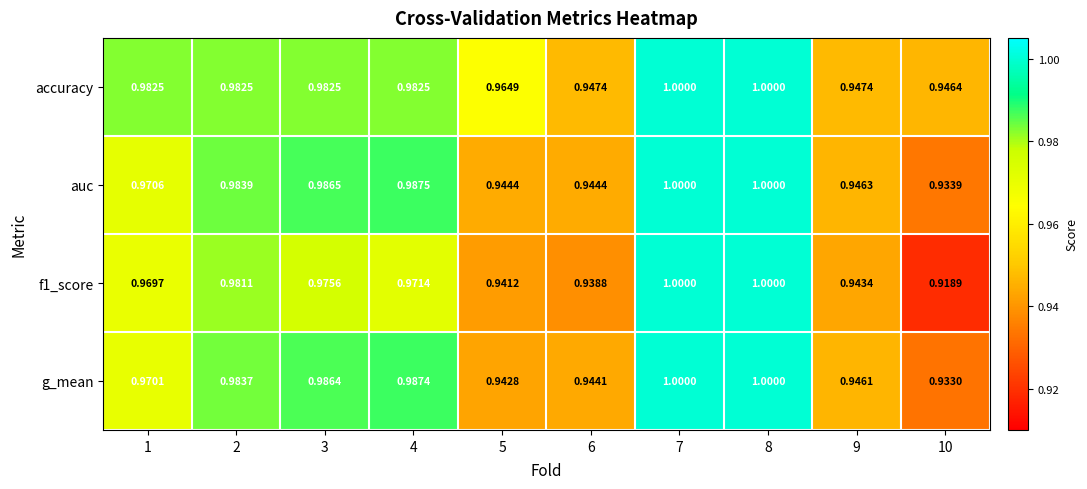

Is the value of auc at 9 greater than the value of f1_score at 4?

No